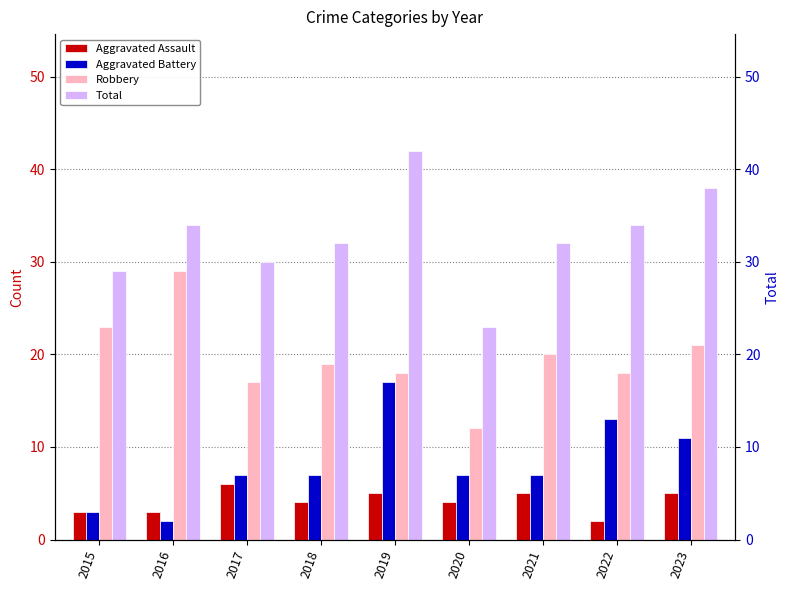

Between 2018 and 2021, which series saw the biggest shift?

Aggravated Assault